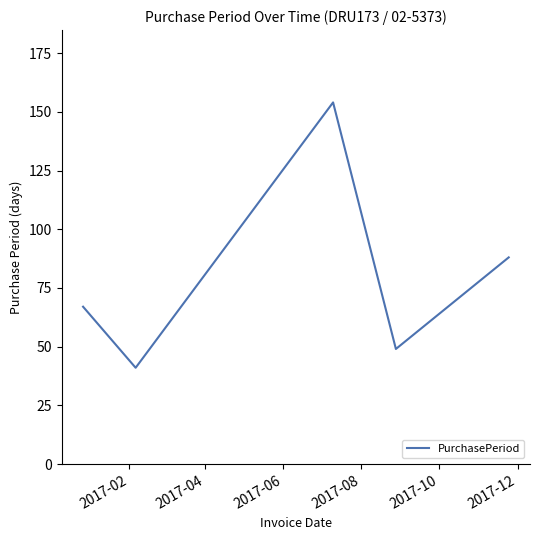

What is the maximum value shown in the chart?

154